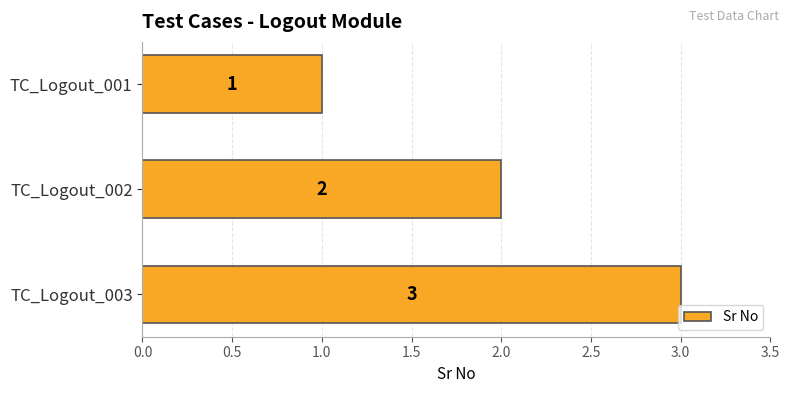

How many values are between 1 and 3?

3